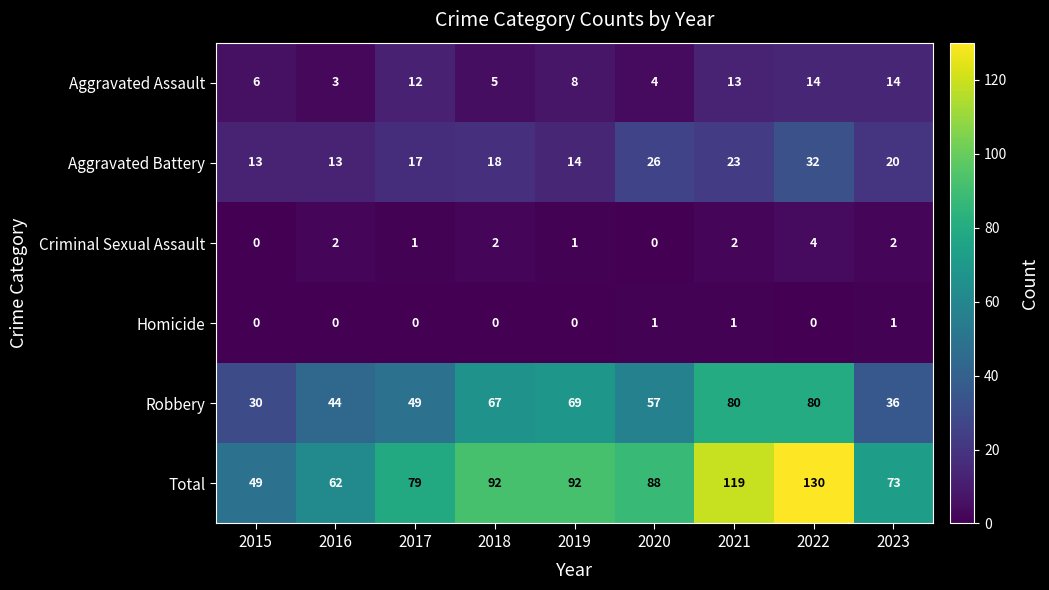

At which category is the sum across all series the highest?

2022